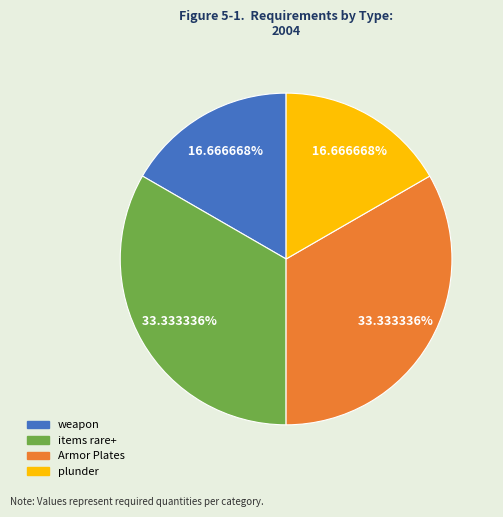

To the nearest percent, what portion does items rare+ represent?

33%